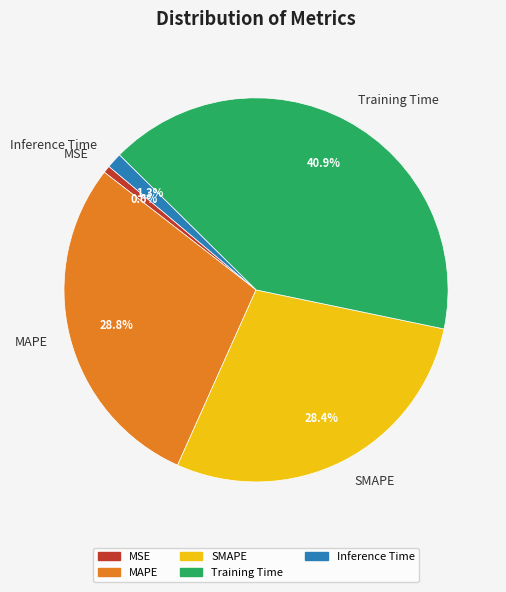

Does any single category account for the majority?

No